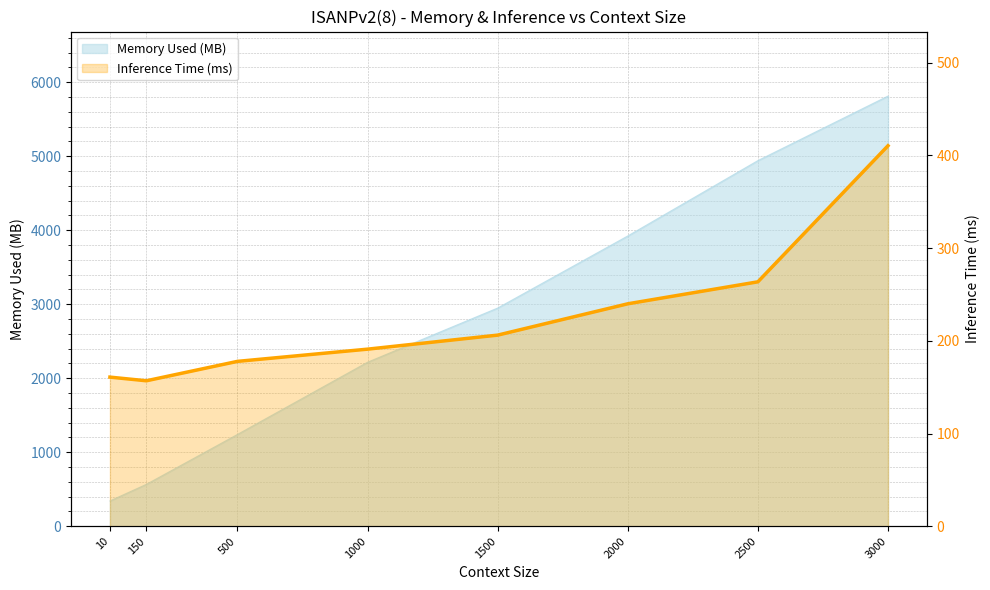

Between 2000 and 1500, which is larger?

2000